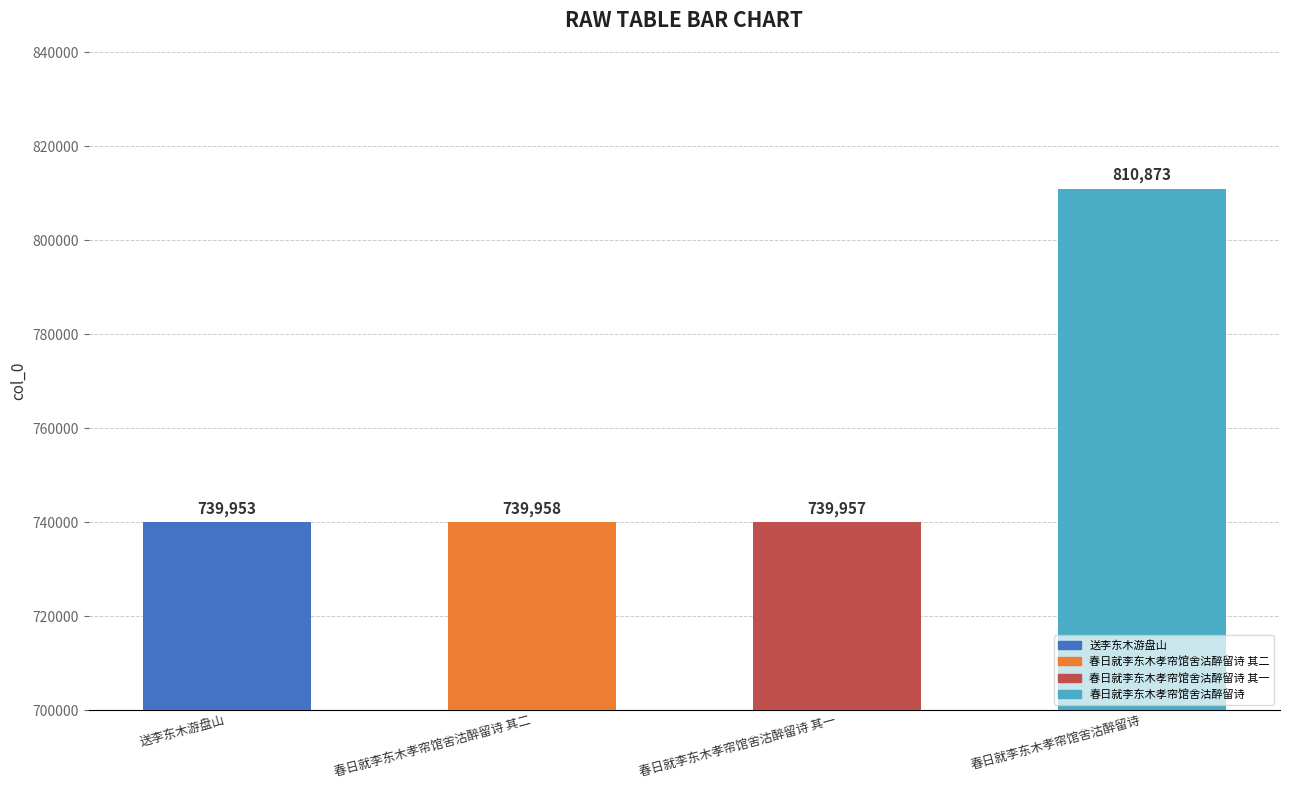

Read the value at 春日就李东木孝帘馆舍沽醉留诗 其一, to the nearest 10.

739960